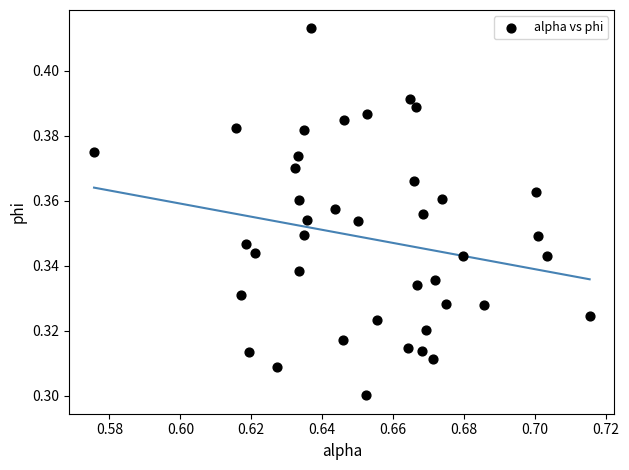

How many data points are displayed?

40